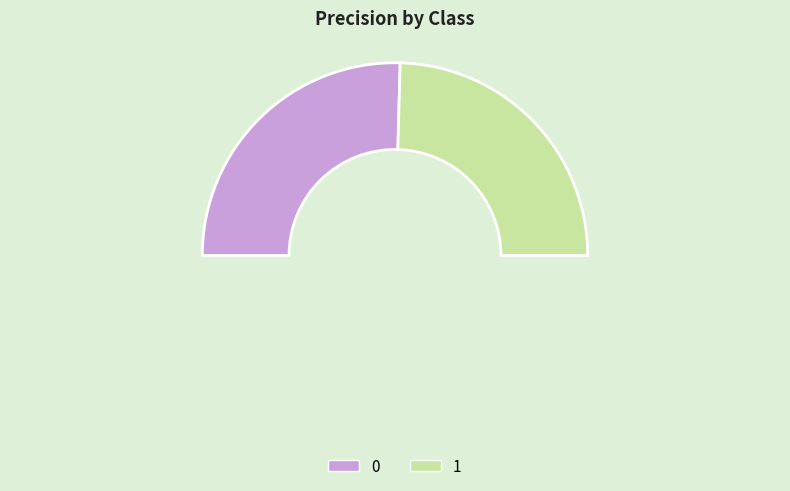

What is the total percentage of 0 and 1?

100.0%